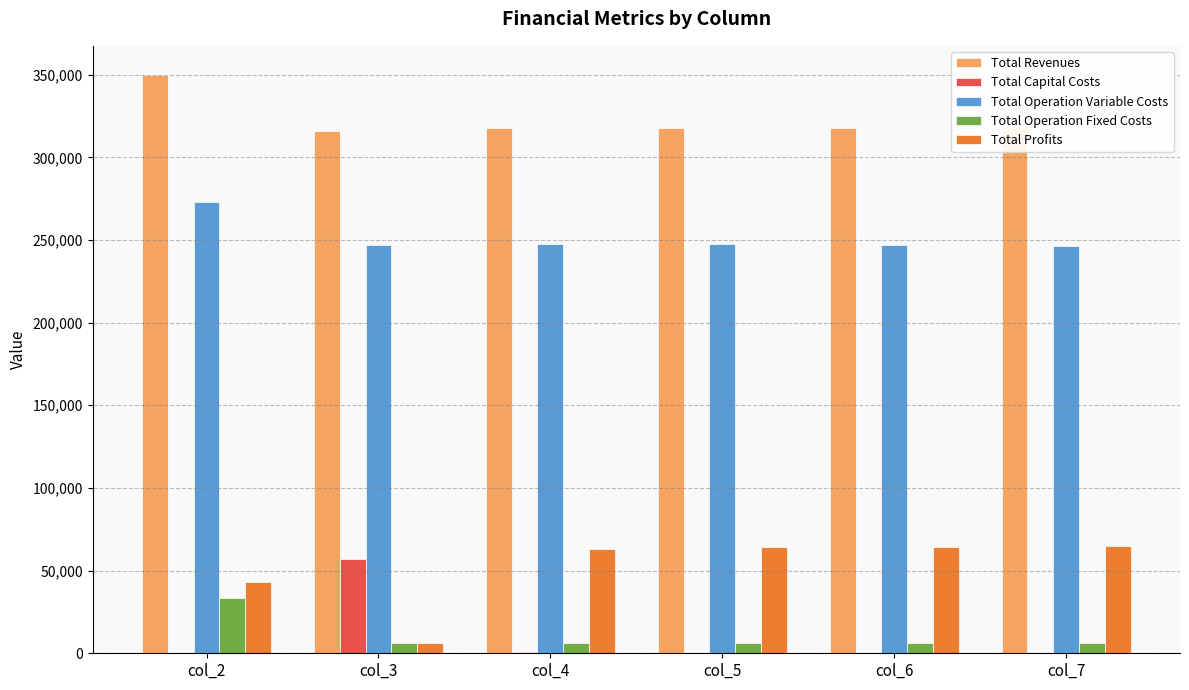

Is the value of Total Operation Variable Costs at col_4 greater than the value of Total Profits at col_2?

Yes